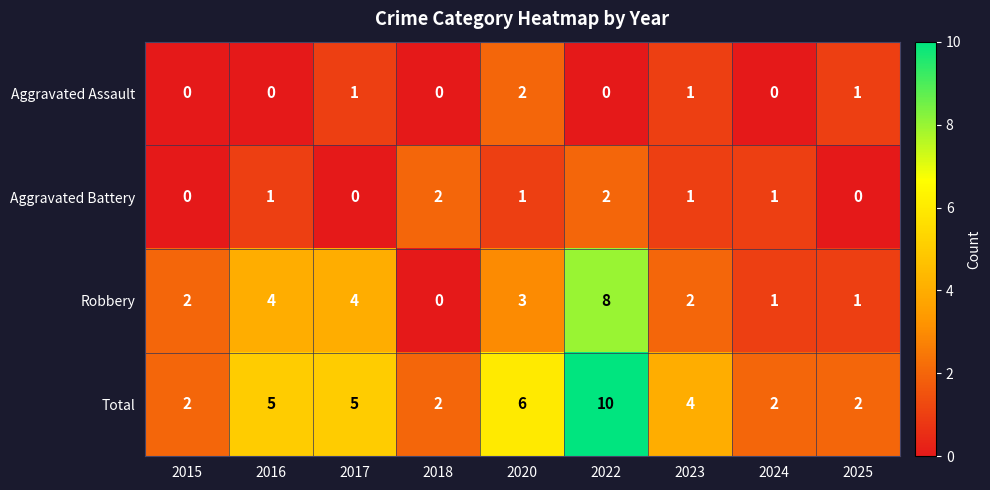

At 2020, list the series in order from largest to smallest.

Total, Robbery, Aggravated Assault, Aggravated Battery